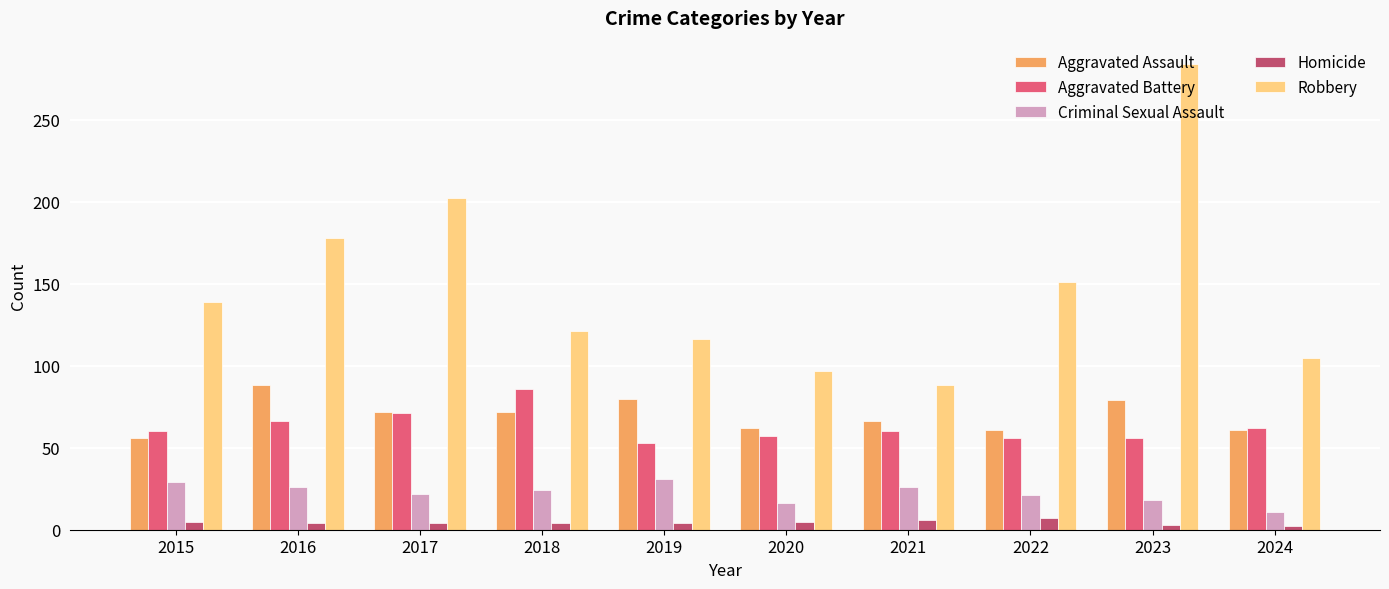

What is the difference between the Aggravated Battery values at 2016 and 2023?

10